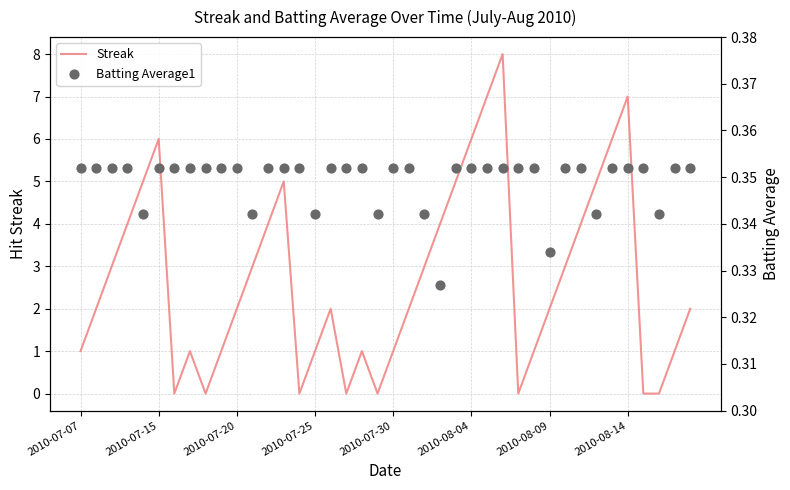

What is the highest value of the Streak series?

8